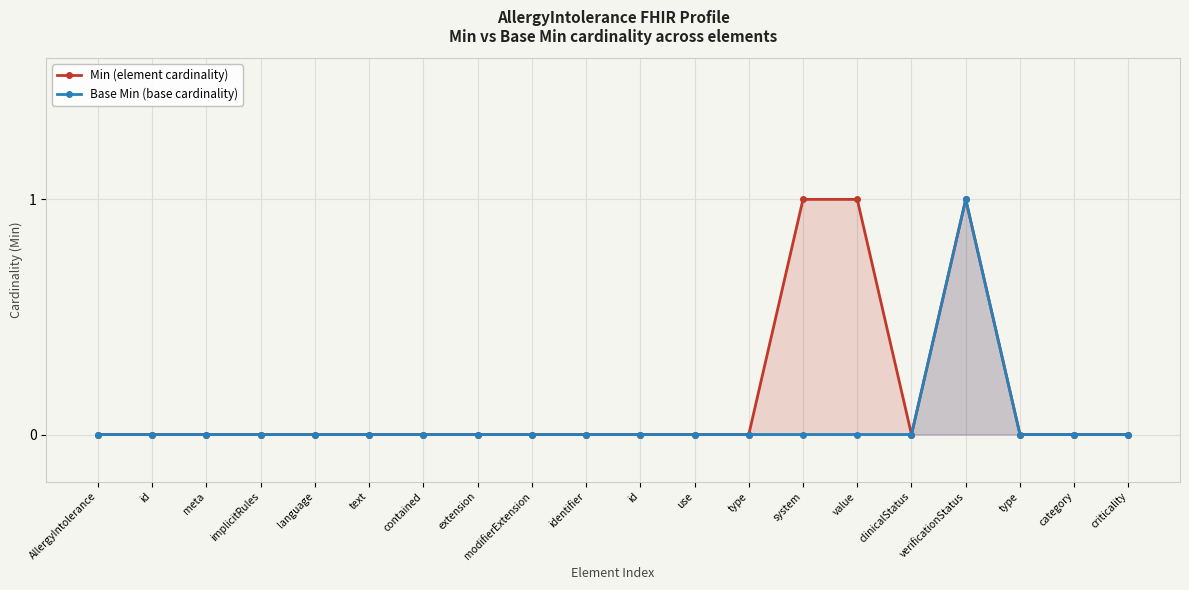

Between extension and criticality, which is larger?

extension